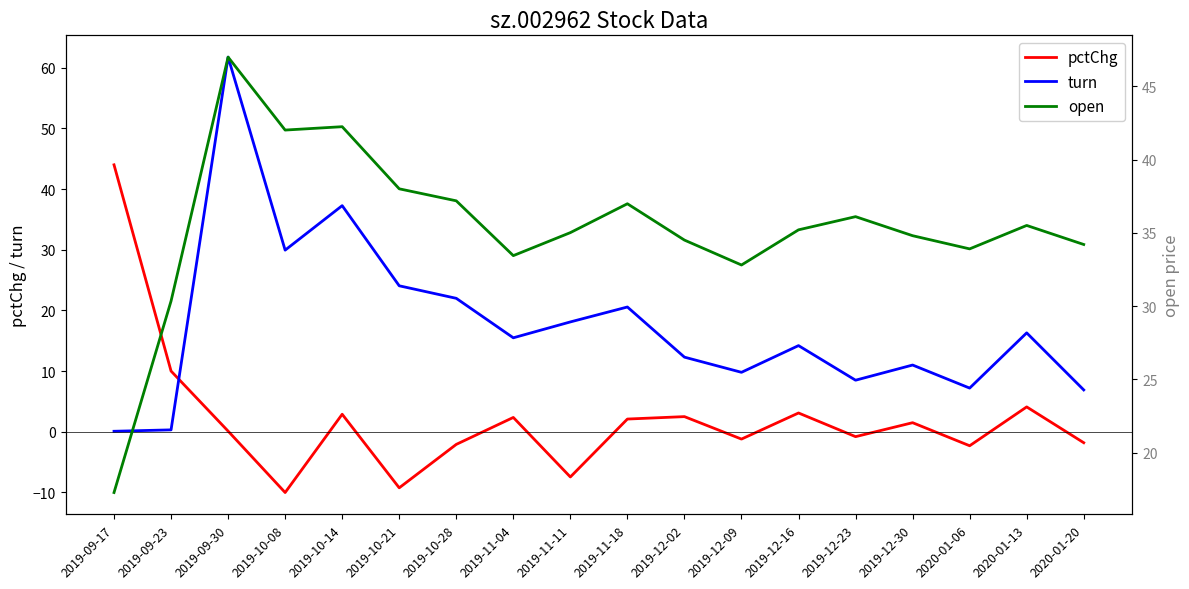

At how many categories does at least one series exceed 27?

18